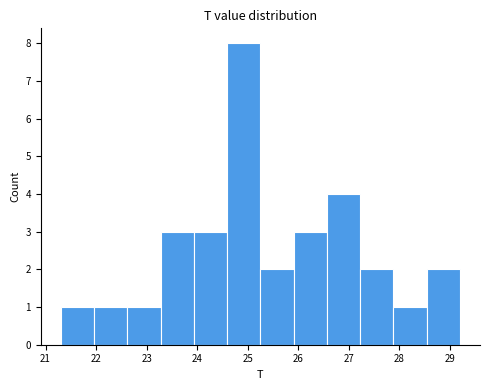

Over which range of the x-axis is the bar tallest?

24.6 to 25.3